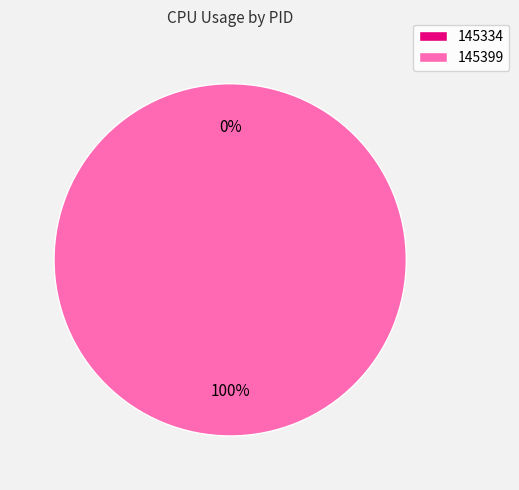

How many segments does this pie chart have?

2